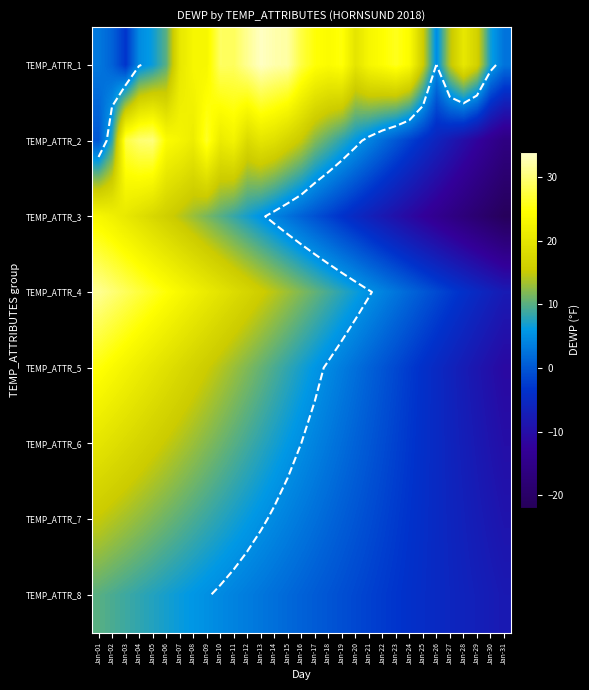

The value of TEMP_ATTR_2 at Jan-19 is 4.7. True or false?

False